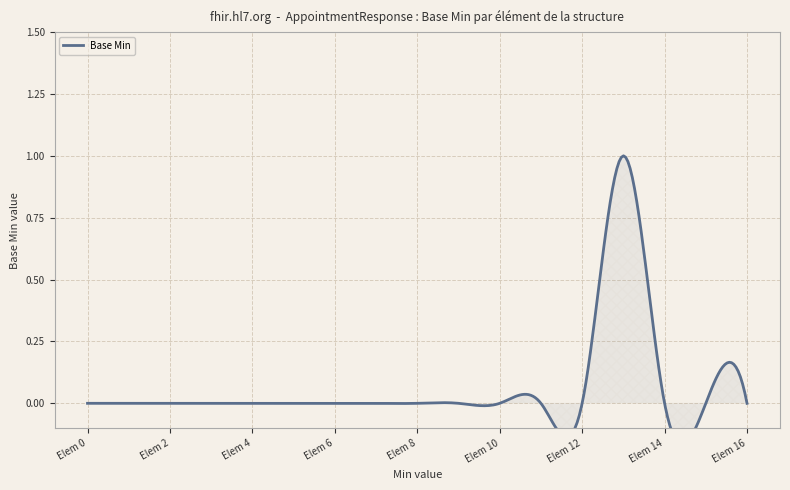

What is the sum of all values?

2